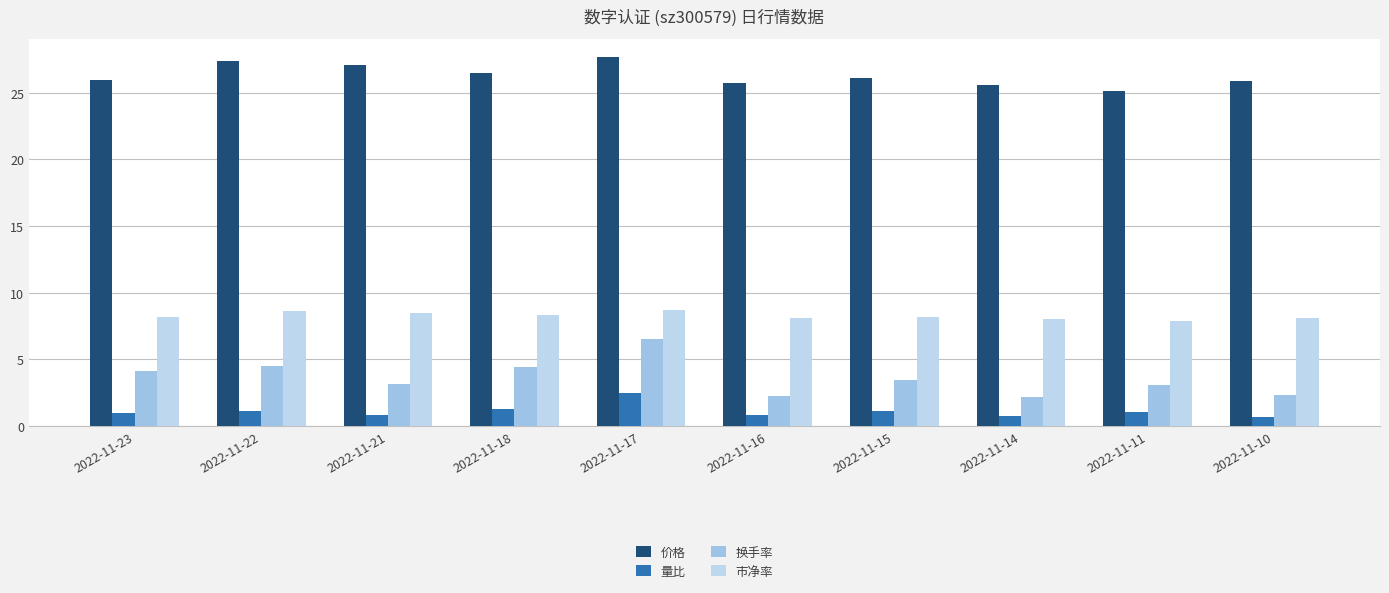

How many categories are shown in the chart?

10